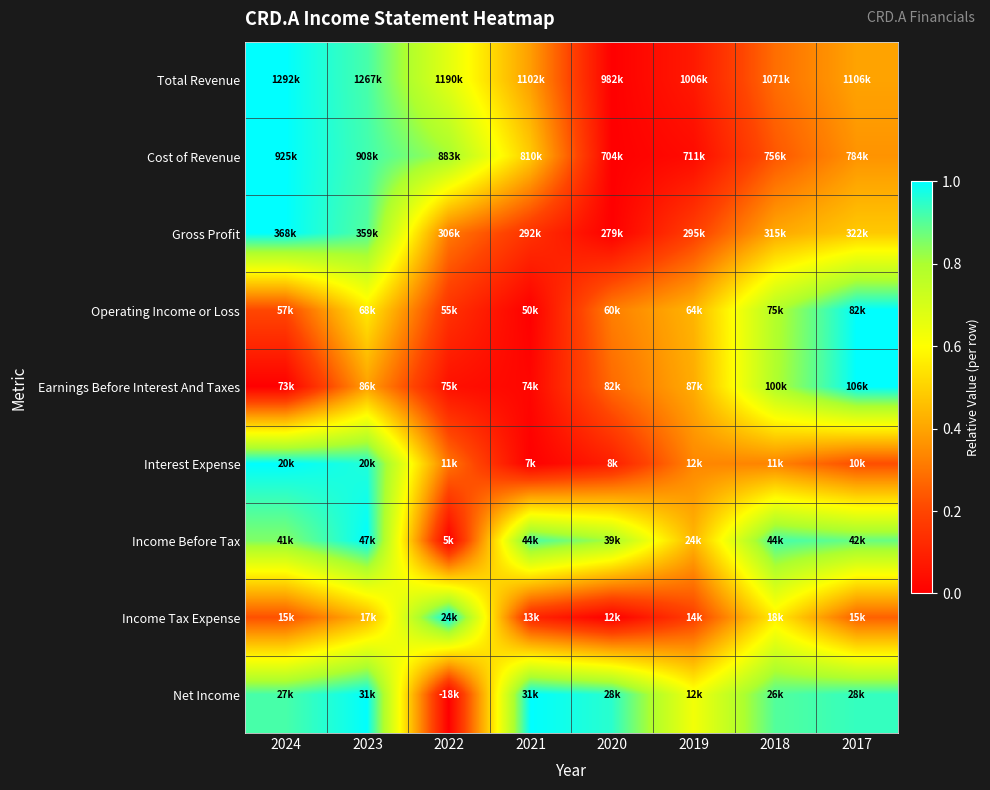

Reading left to right, transcribe all the data shown in this chart.

Total Revenue: 2024=1.0	2023=0.9	2022=0.7	2021=0.4	2020=0.0	2019=0.1	2018=0.3	2017=0.4
Cost of Revenue: 2024=1.0	2023=0.9	2022=0.8	2021=0.5	2020=0.0	2019=0.0	2018=0.2	2017=0.4
Gross Profit: 2024=1.0	2023=0.9	2022=0.3	2021=0.1	2020=0.0	2019=0.2	2018=0.4	2017=0.5
Operating Income or Loss: 2024=0.2	2023=0.6	2022=0.1	2021=0.0	2020=0.3	2019=0.4	2018=0.8	2017=1.0
Earnings Before Interest And Taxes: 2024=0.0	2023=0.4	2022=0.0	2021=0.0	2020=0.3	2019=0.4	2018=0.8	2017=1.0
Interest Expense: 2024=1.0	2023=1.0	2022=0.3	2021=0.0	2020=0.1	2019=0.3	2018=0.3	2017=0.2
Income Before Tax: 2024=0.9	2023=1.0	2022=0.0	2021=0.9	2020=0.8	2019=0.4	2018=0.9	2017=0.9
Income Tax Expense: 2024=0.2	2023=0.4	2022=1.0	2021=0.1	2020=0.0	2019=0.2	2018=0.6	2017=0.3
Net Income: 2024=0.9	2023=1.0	2022=0.0	2021=1.0	2020=1.0	2019=0.6	2018=0.9	2017=0.9